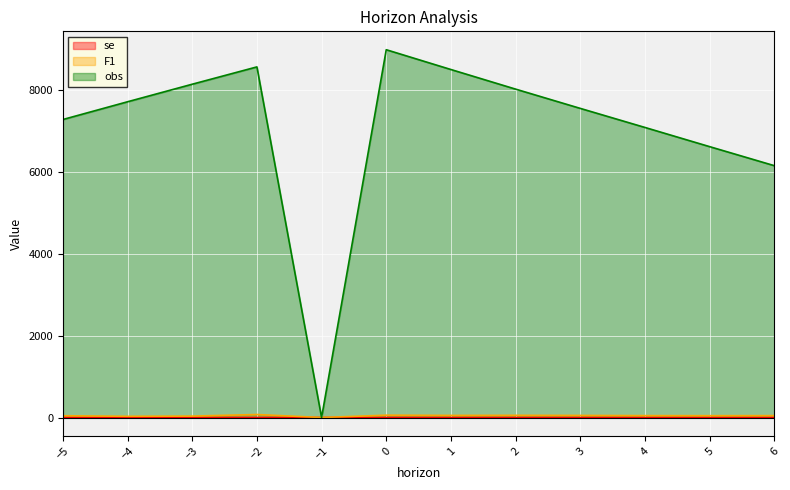

True or false: se and F1 intersect in this chart.

False